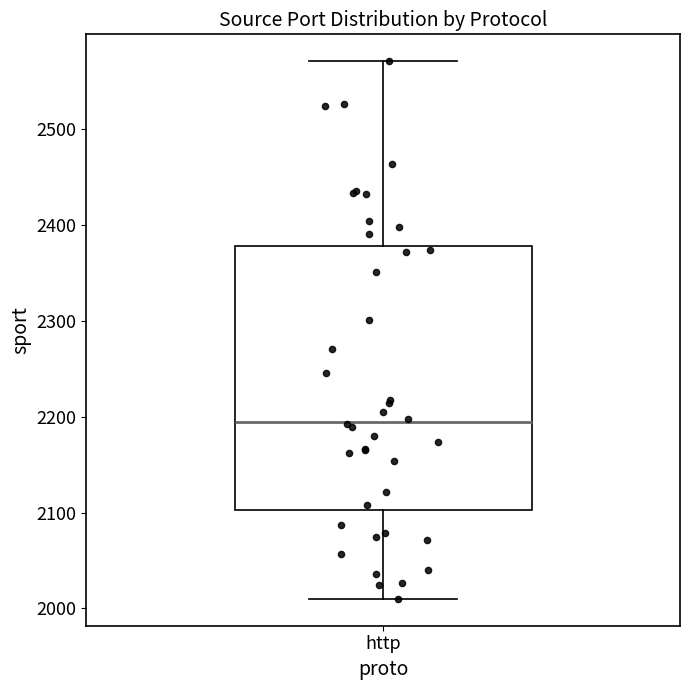

Where does the median line of the box for http sit on the y-axis? The values are not printed on the chart, so give them approximately, as read against the axis.

2200